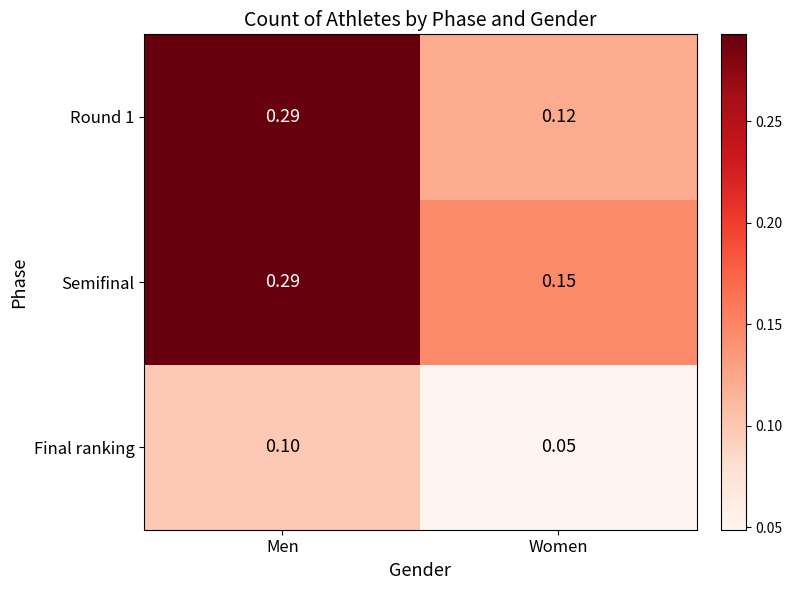

Rank the categories by Round 1 value from lowest to highest.

Women, Men